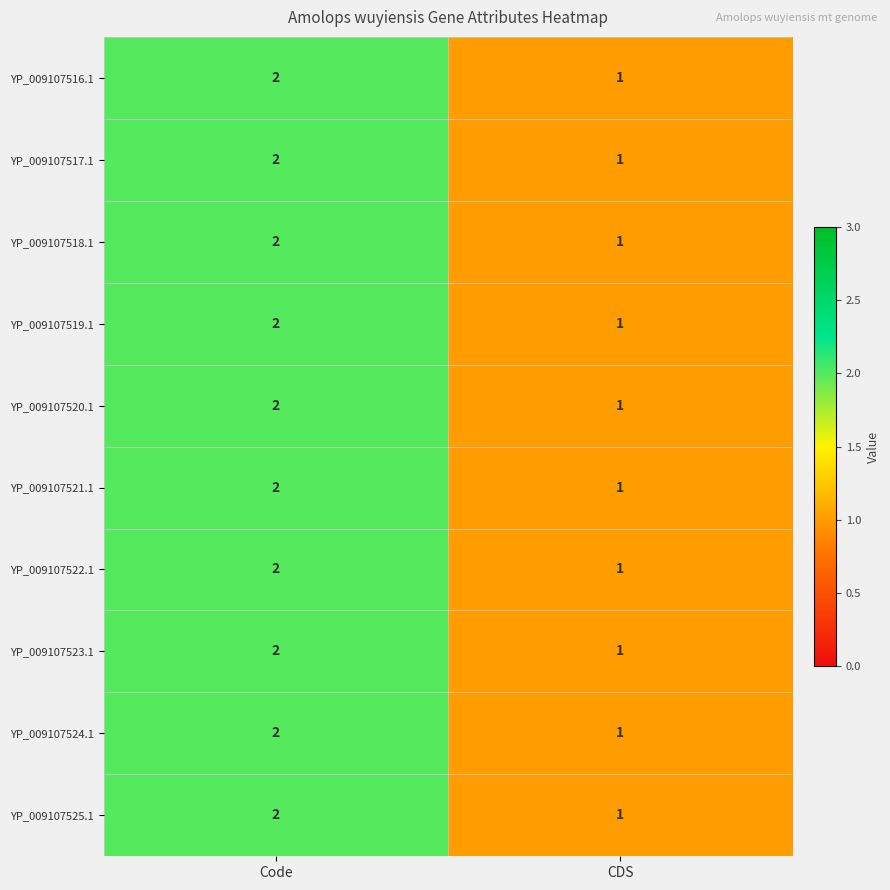

Which category has the lowest value in the YP_009107521.1 series?

CDS